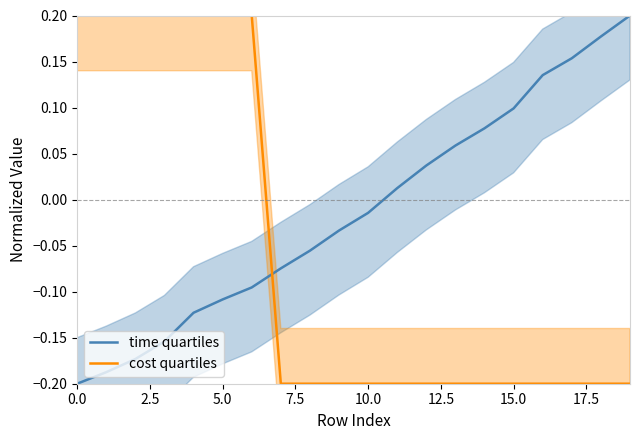

What is the average value of the cost quartiles series?

-0.1